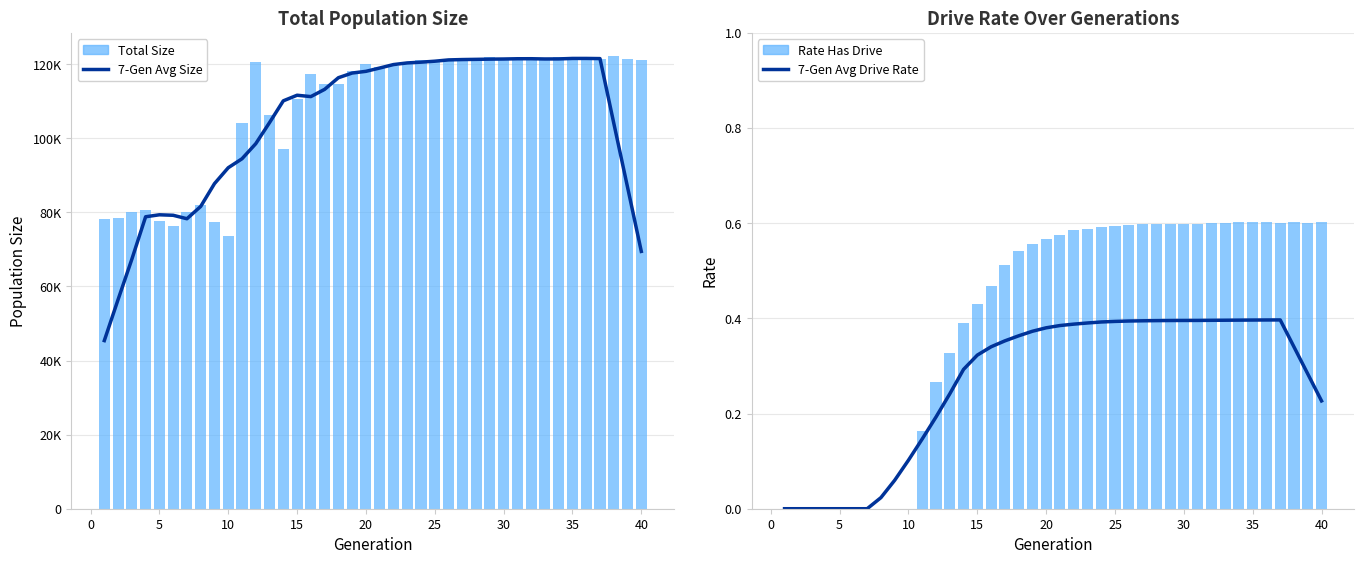

Which series has the widest spread of values?

7-Gen Avg Size